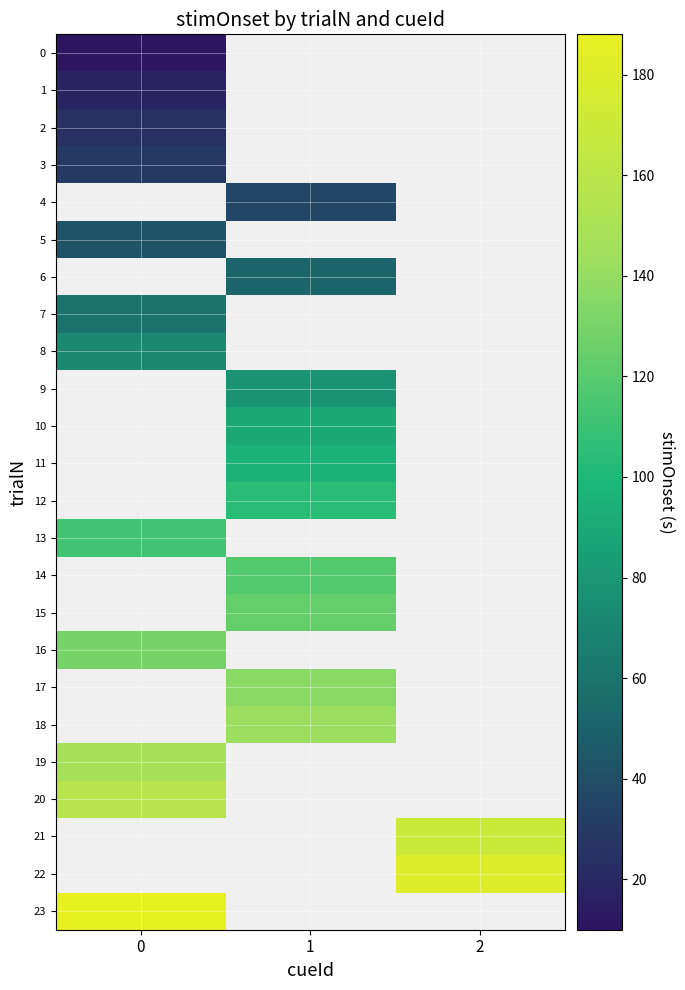

Is the value of 13 at 2 greater than the value of 4 at 0?

No